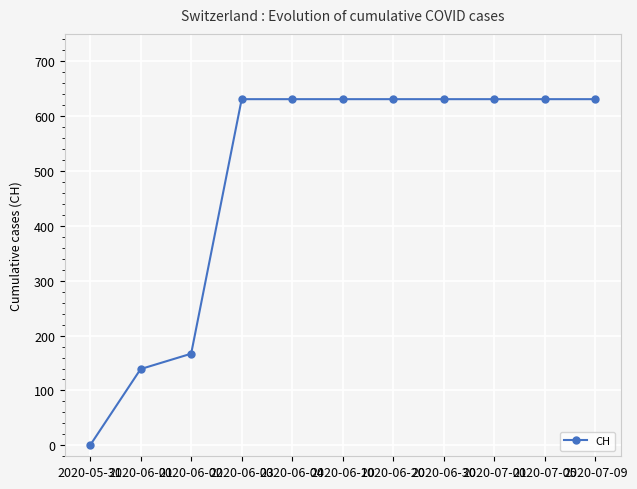

The value at 2020-06-20 is 631. True or false?

True